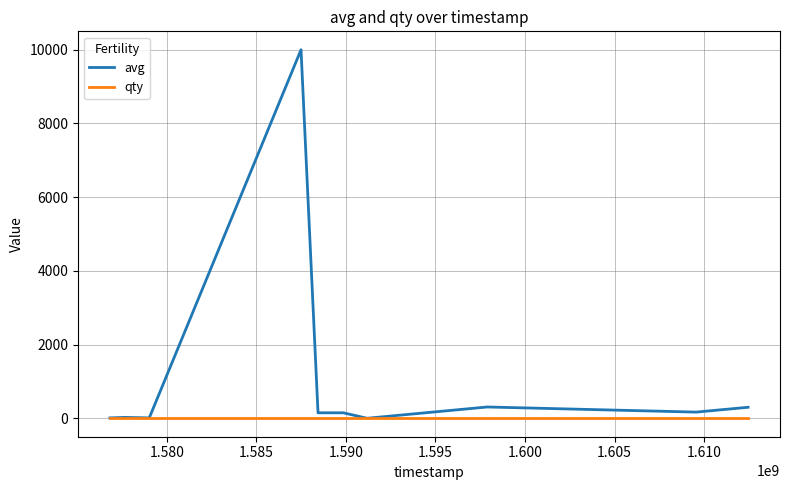

Which series has the largest range (max minus min)?

avg